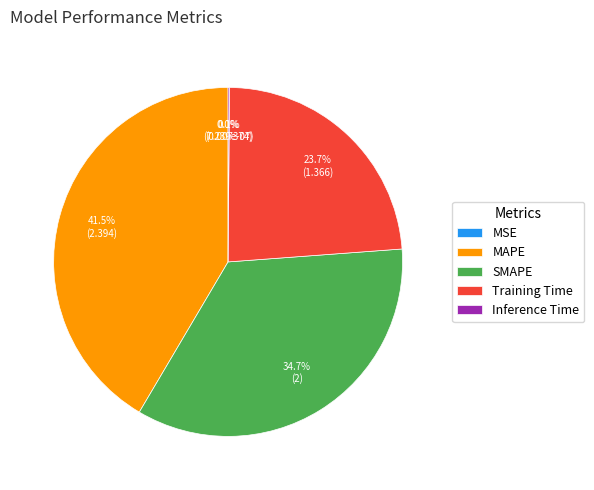

Is the sum of SMAPE and Training Time greater than half?

Yes